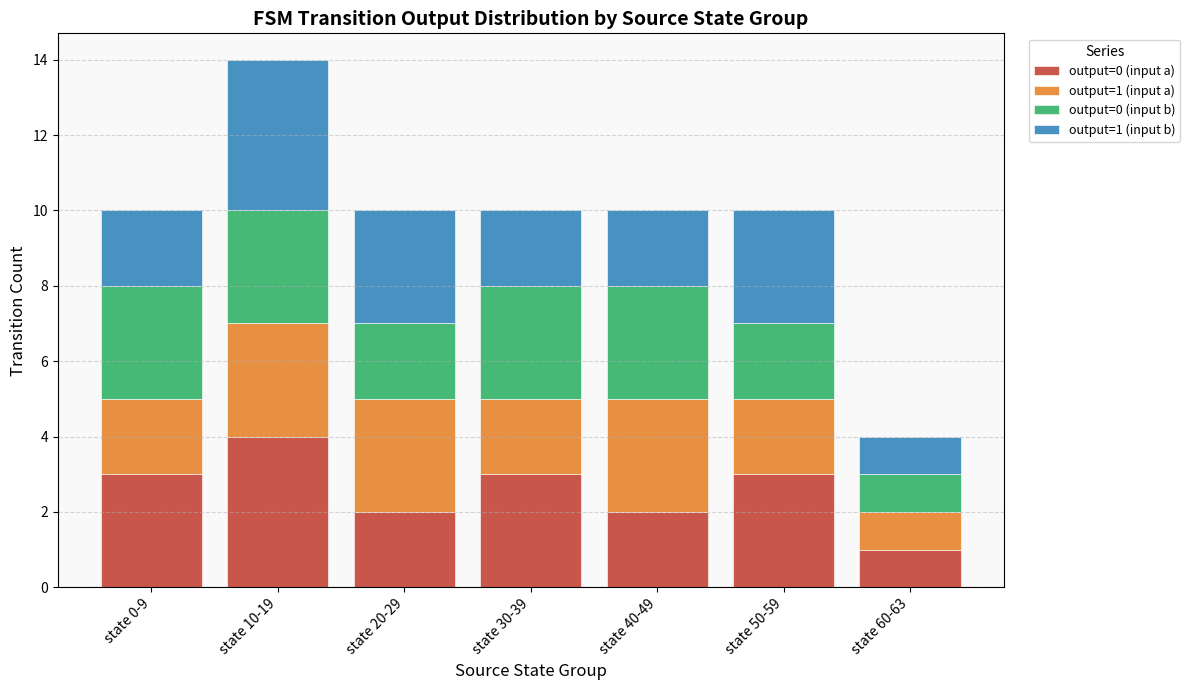

How many series are shown in this chart?

4